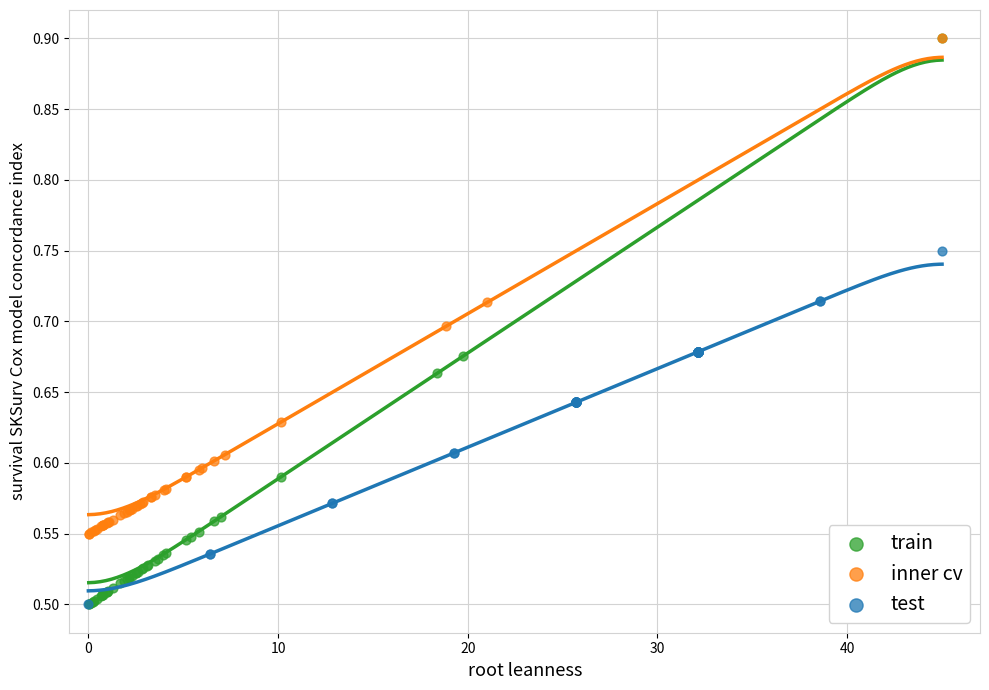

Which series has the widest spread of Y values?

train